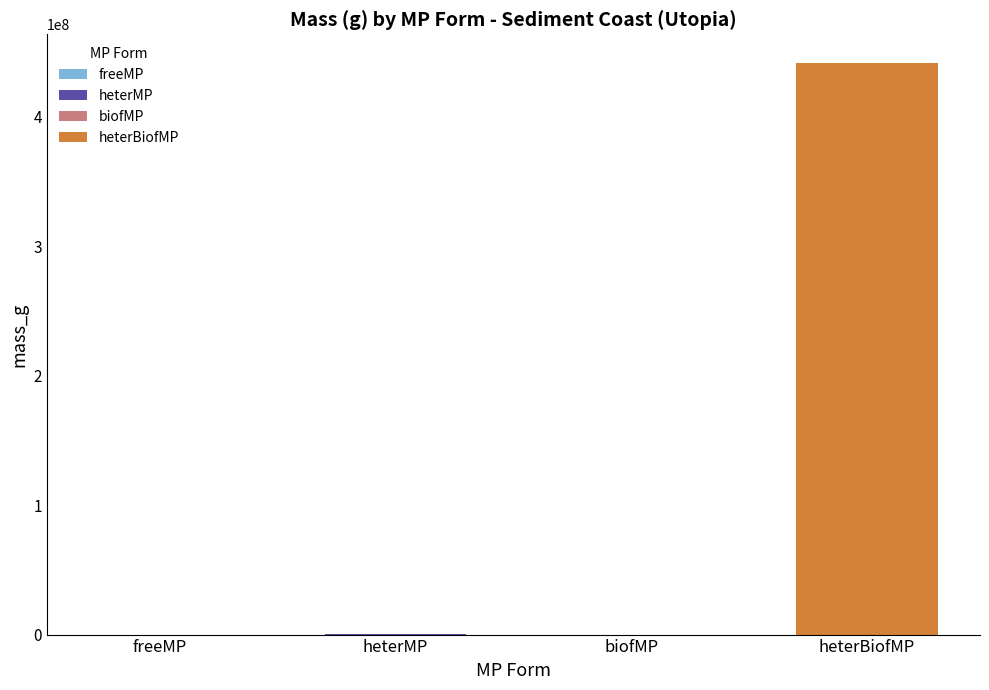

What is the greatest value displayed?

441640492.1